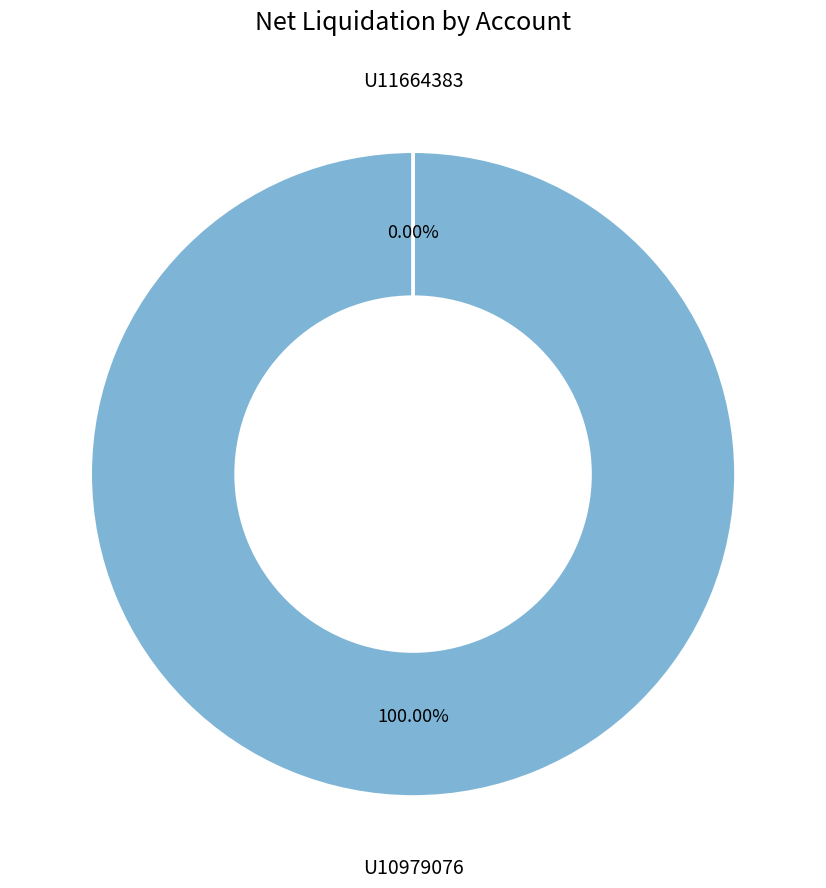

To the nearest percent, what is the combined percentage of U11664383 and U10979076?

100%